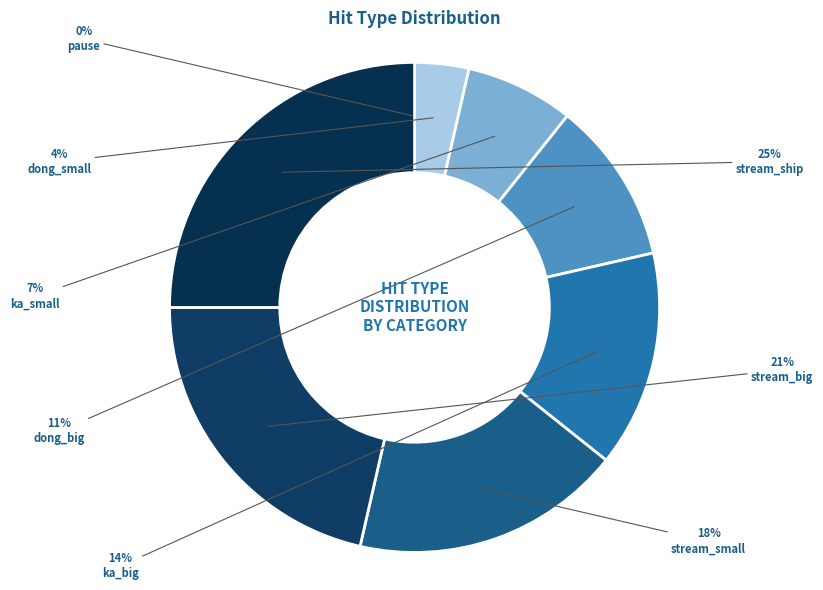

Does dong_big represent more than half of the total?

No